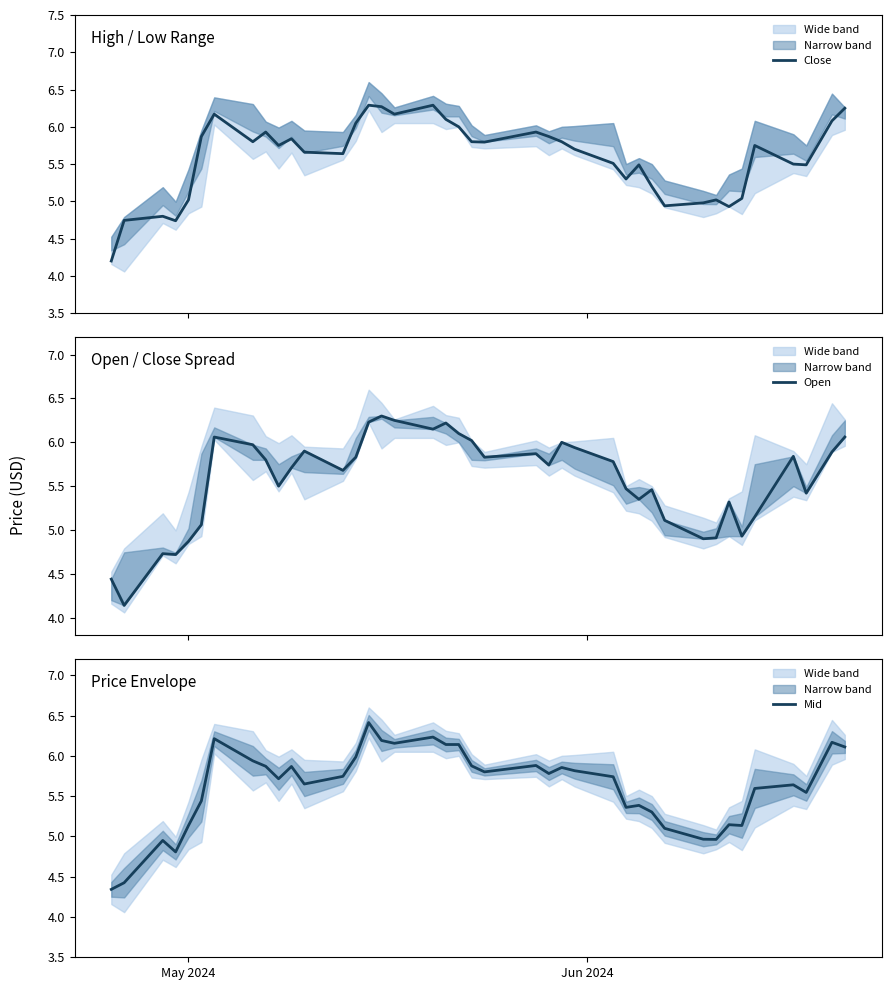

Is the value of Close at 35 greater than the value of Open at 39?

No